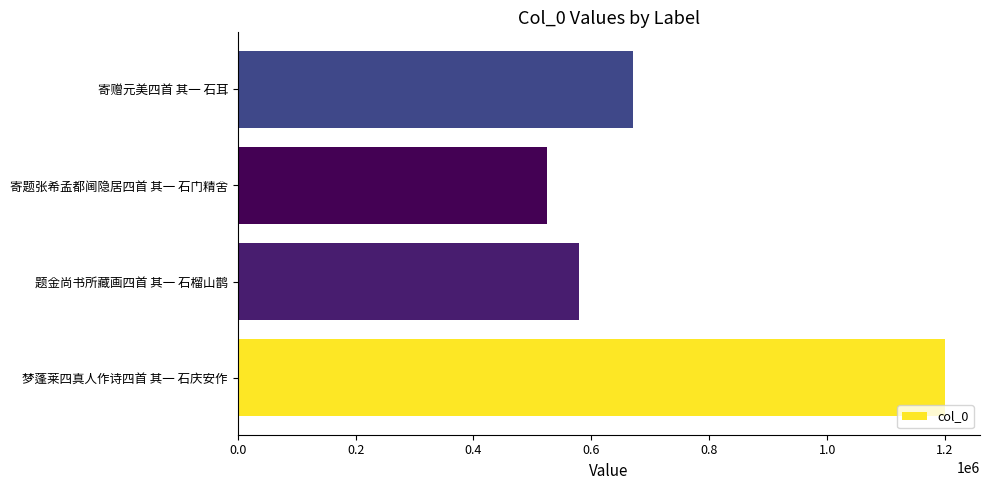

How many values are below 671080?

2